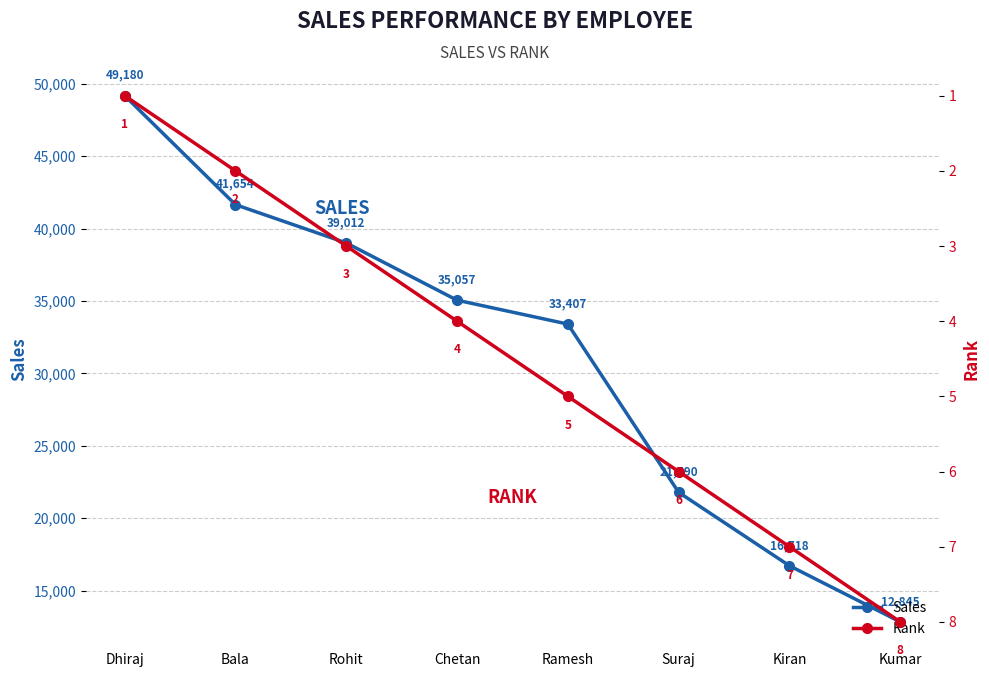

What is the value of the Rank point at the 5th from the left?

5